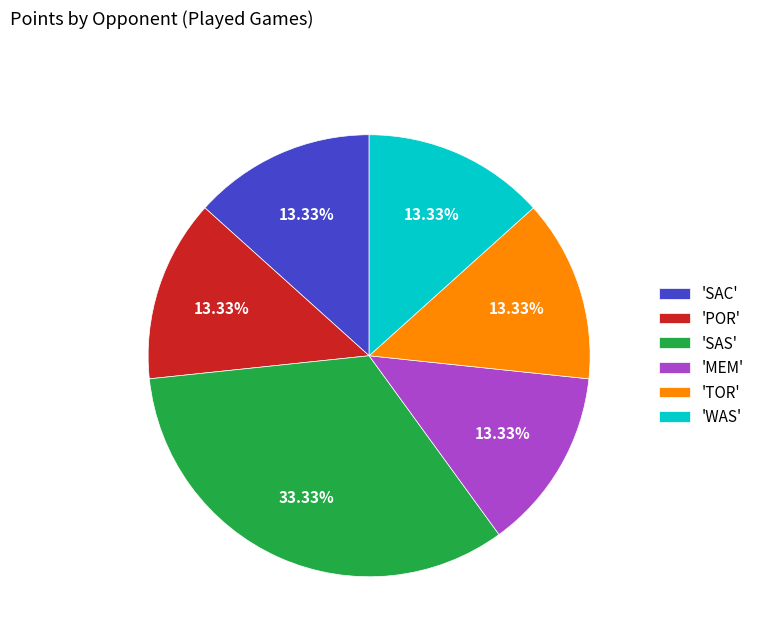

Which slice is the largest?

'SAS'